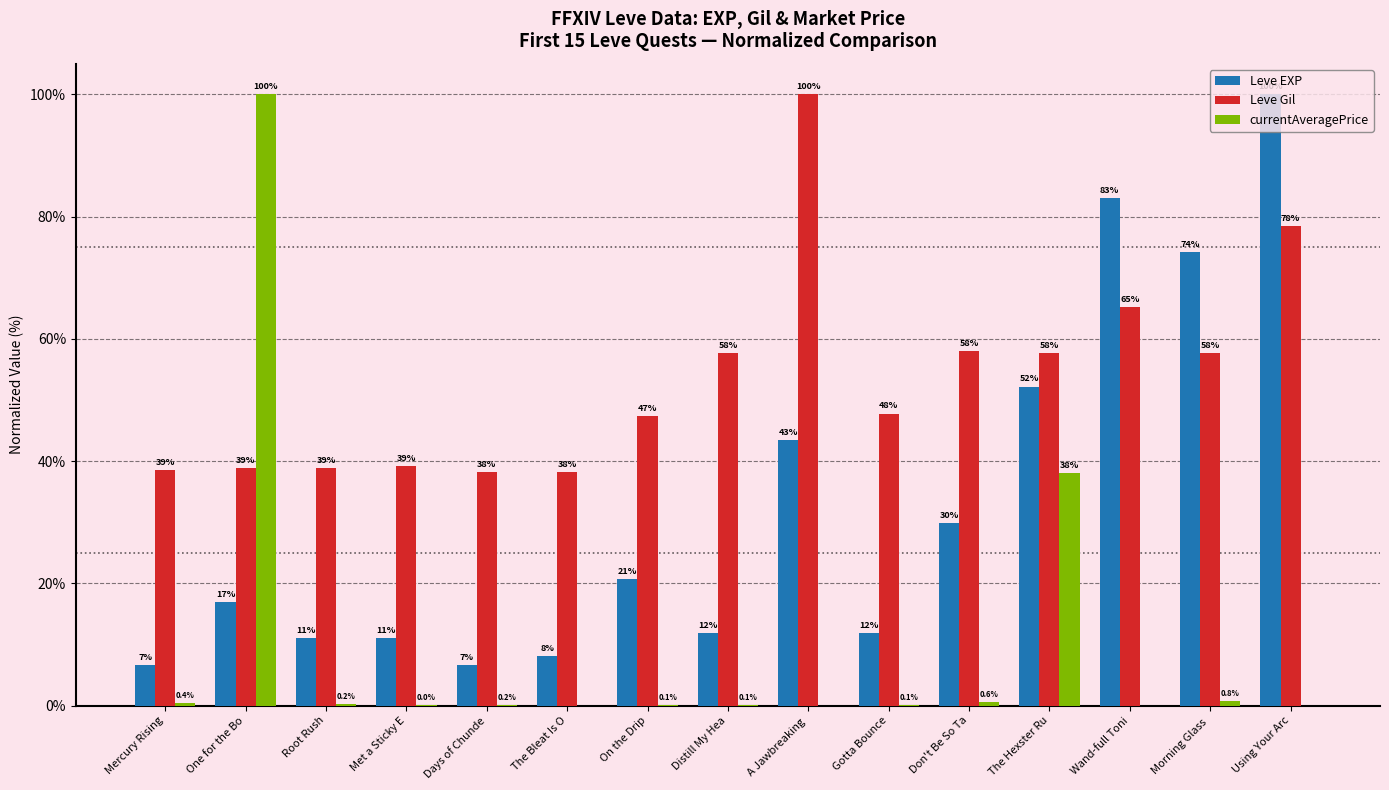

What is the greatest value displayed?

100.0